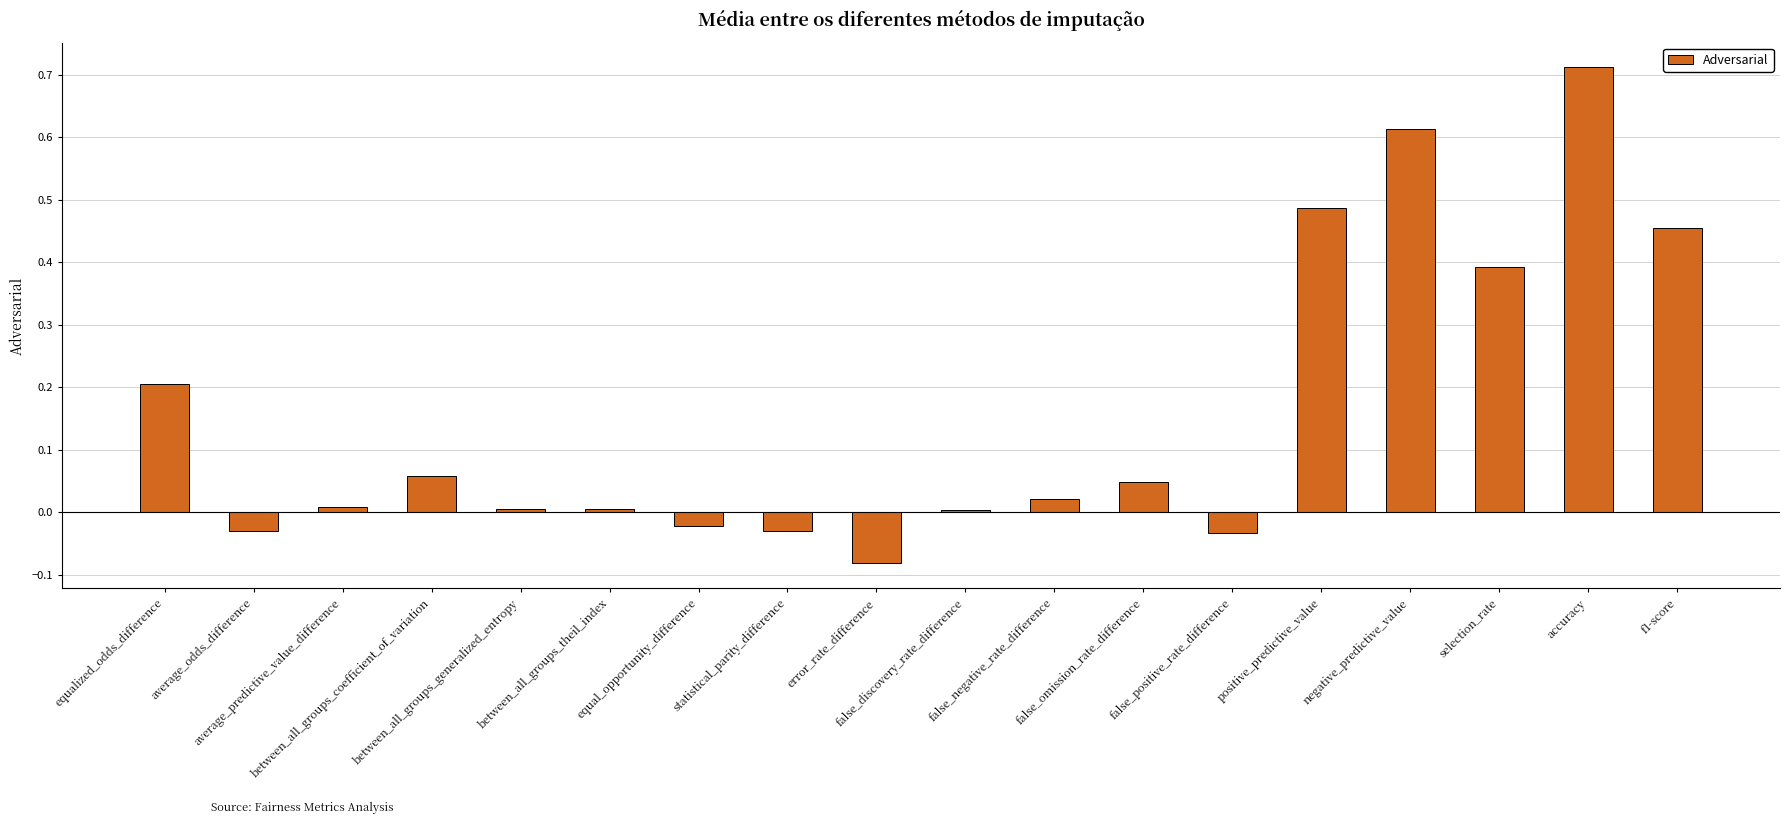

Does the chart contain stacked bars?

No